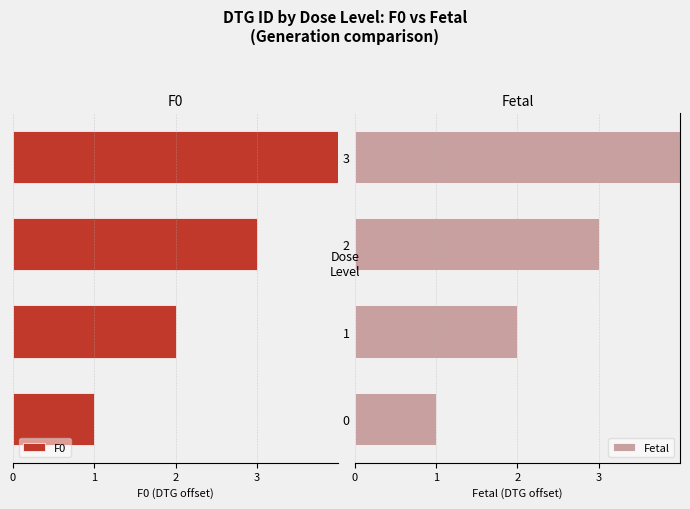

What is the difference between the maximum and minimum values in the Fetal series?

3